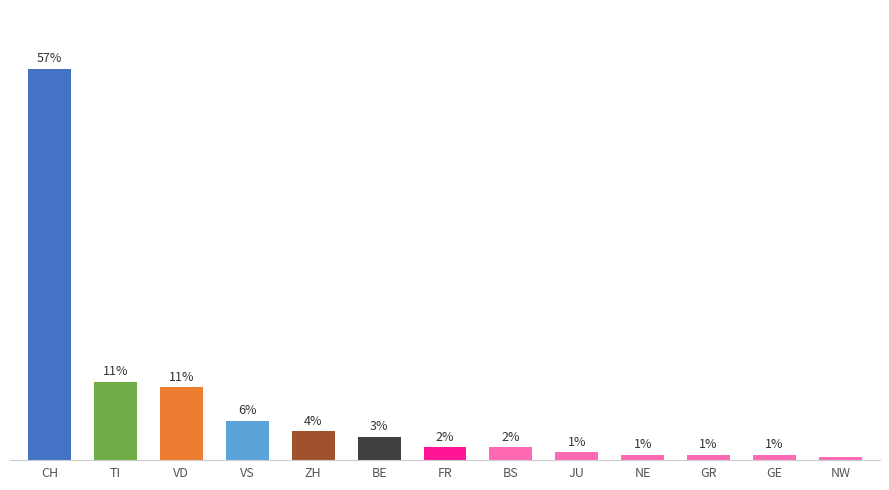

Where is the data nearest to the value 75?

TI